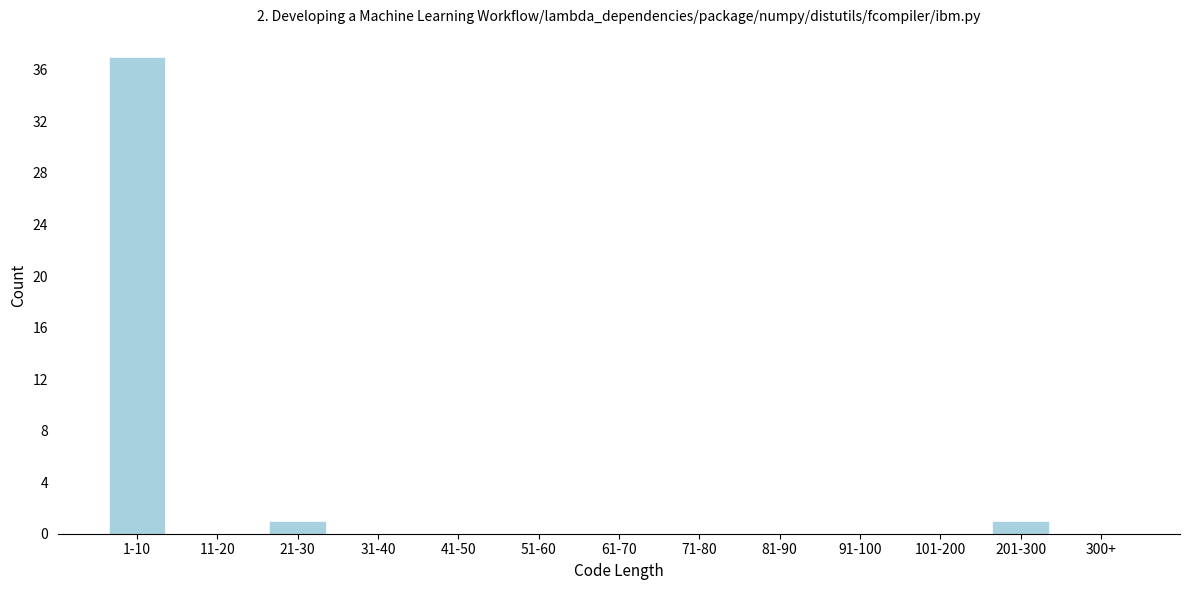

Reading left to right, list all the values displayed in this chart.

1-10=37	11-20=0	21-30=1	31-40=0	41-50=0	51-60=0	61-70=0	71-80=0	81-90=0	91-100=0	101-200=0	201-300=1	300+=0